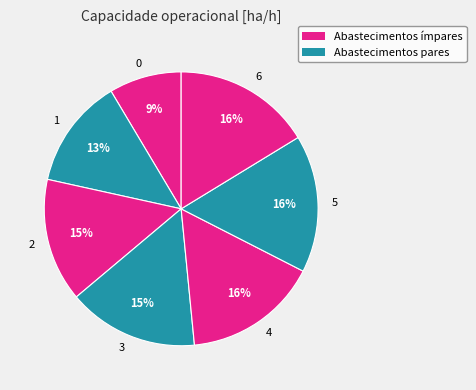

The 0 slice represents 21% of the pie. True or false?

False